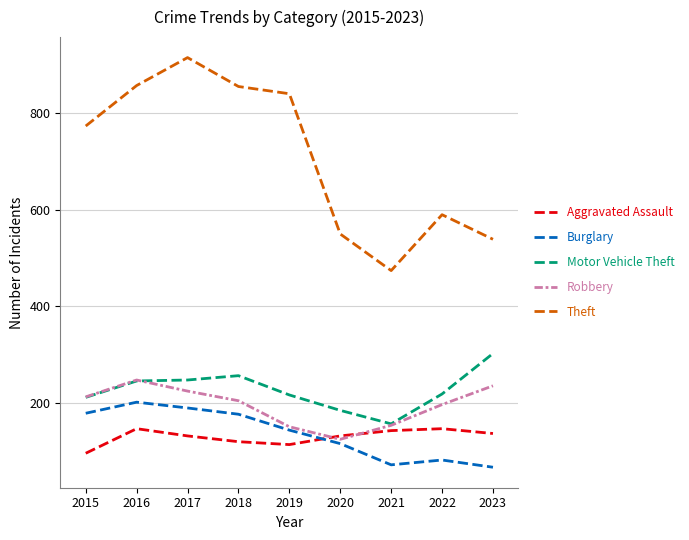

What is the maximum value shown in the chart?

916